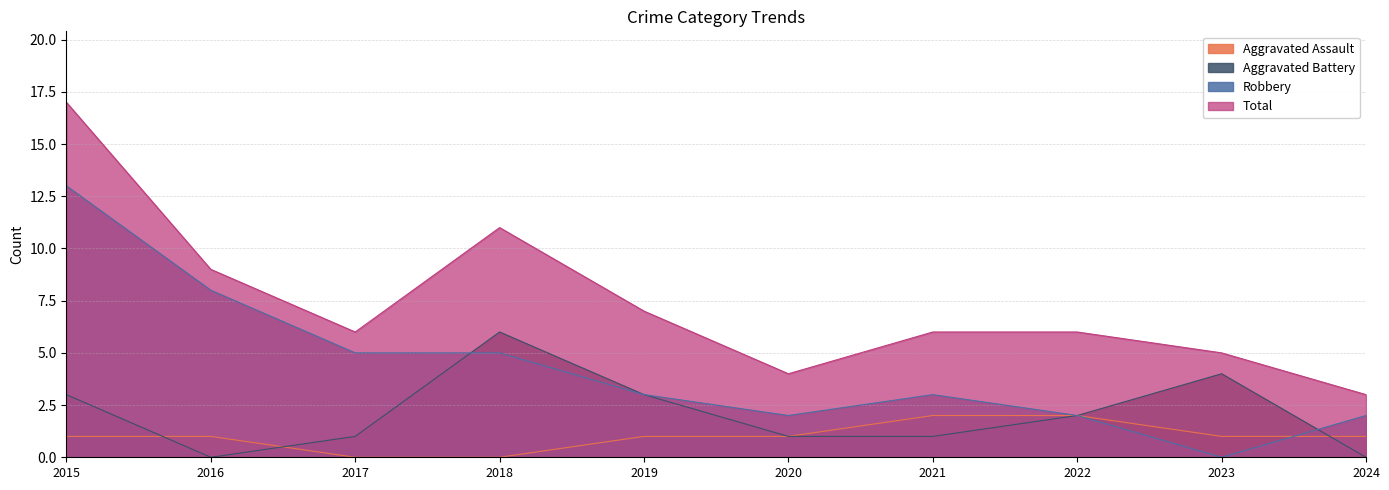

List the series in order of their peak value, lowest first.

Aggravated Assault, Aggravated Battery, Robbery, Total